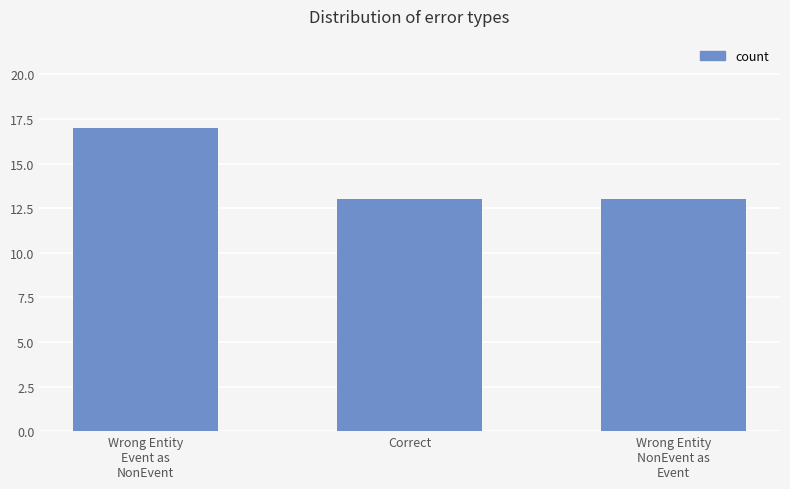

What value does the data have at Correct?

13